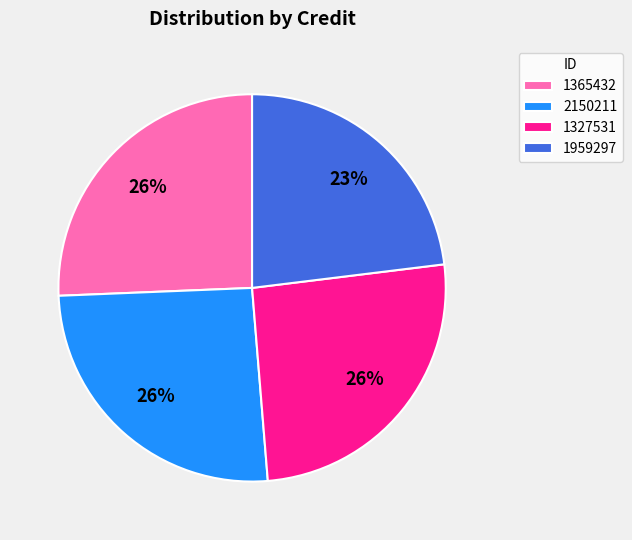

Is there a majority slice in this chart?

No